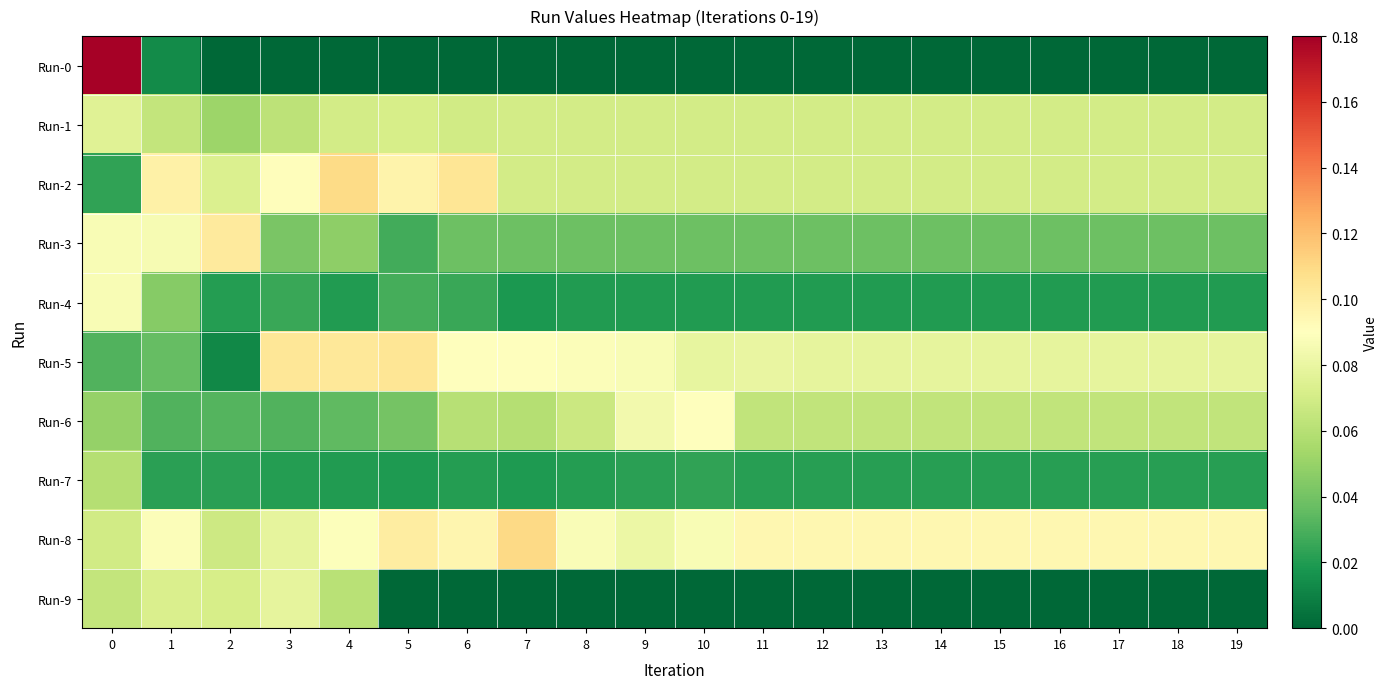

Reading right to left, extract all data points from this chart.

row_0: 19=0.0	18=0.0	17=0.0	16=0.0	15=0.0	14=0.0	13=0.0	12=0.0	11=0.0	10=0.0	9=0.0	8=0.0	7=0.0	6=0.0	5=0.0	4=0.0	3=0.0	2=0.0	1=0.0	0=0.2
row_1: 19=0.1	18=0.1	17=0.1	16=0.1	15=0.1	14=0.1	13=0.1	12=0.1	11=0.1	10=0.1	9=0.1	8=0.1	7=0.1	6=0.1	5=0.1	4=0.1	3=0.1	2=0.1	1=0.1	0=0.1
row_2: 19=0.1	18=0.1	17=0.1	16=0.1	15=0.1	14=0.1	13=0.1	12=0.1	11=0.1	10=0.1	9=0.1	8=0.1	7=0.1	6=0.1	5=0.1	4=0.1	3=0.1	2=0.1	1=0.1	0=0.0
row_3: 19=0.0	18=0.0	17=0.0	16=0.0	15=0.0	14=0.0	13=0.0	12=0.0	11=0.0	10=0.0	9=0.0	8=0.0	7=0.0	6=0.0	5=0.0	4=0.0	3=0.0	2=0.1	1=0.1	0=0.1
row_4: 19=0.0	18=0.0	17=0.0	16=0.0	15=0.0	14=0.0	13=0.0	12=0.0	11=0.0	10=0.0	9=0.0	8=0.0	7=0.0	6=0.0	5=0.0	4=0.0	3=0.0	2=0.0	1=0.0	0=0.1
row_5: 19=0.1	18=0.1	17=0.1	16=0.1	15=0.1	14=0.1	13=0.1	12=0.1	11=0.1	10=0.1	9=0.1	8=0.1	7=0.1	6=0.1	5=0.1	4=0.1	3=0.1	2=0.0	1=0.0	0=0.0
row_6: 19=0.1	18=0.1	17=0.1	16=0.1	15=0.1	14=0.1	13=0.1	12=0.1	11=0.1	10=0.1	9=0.1	8=0.1	7=0.1	6=0.1	5=0.0	4=0.0	3=0.0	2=0.0	1=0.0	0=0.0
row_7: 19=0.0	18=0.0	17=0.0	16=0.0	15=0.0	14=0.0	13=0.0	12=0.0	11=0.0	10=0.0	9=0.0	8=0.0	7=0.0	6=0.0	5=0.0	4=0.0	3=0.0	2=0.0	1=0.0	0=0.1
row_8: 19=0.1	18=0.1	17=0.1	16=0.1	15=0.1	14=0.1	13=0.1	12=0.1	11=0.1	10=0.1	9=0.1	8=0.1	7=0.1	6=0.1	5=0.1	4=0.1	3=0.1	2=0.1	1=0.1	0=0.1
row_9: 19=0.0	18=0.0	17=0.0	16=0.0	15=0.0	14=0.0	13=0.0	12=0.0	11=0.0	10=0.0	9=0.0	8=0.0	7=0.0	6=0.0	5=0.0	4=0.1	3=0.1	2=0.1	1=0.1	0=0.1